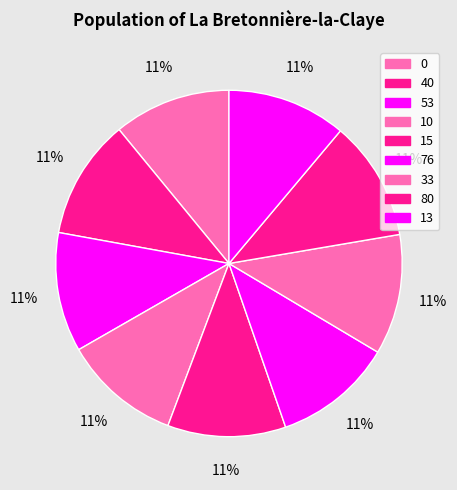

How many slices are in this pie chart?

9